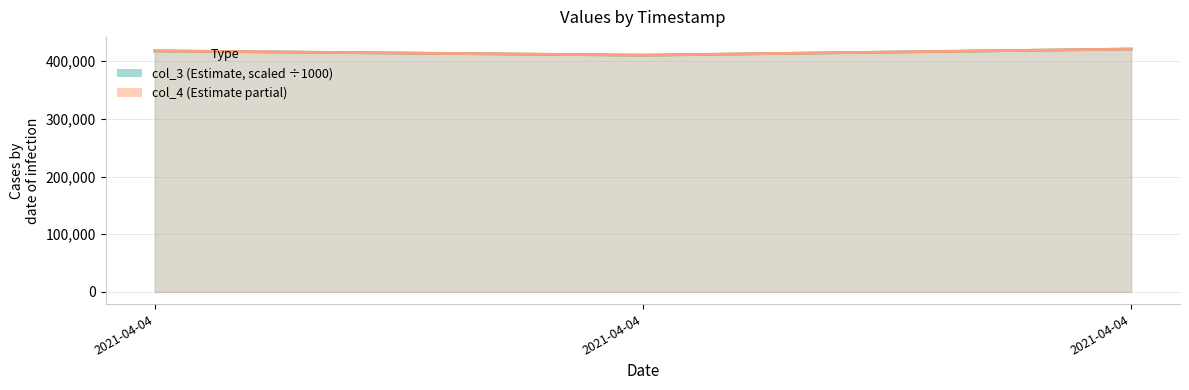

Reading right to left, what are all the values shown in this chart?

col_3 line: 2021-04-04=421108.6	2021-04-04=410466.1	2021-04-04=417909.8
col_4 line: 2021-04-04=421108.0	2021-04-04=410466.0	2021-04-04=417909.0